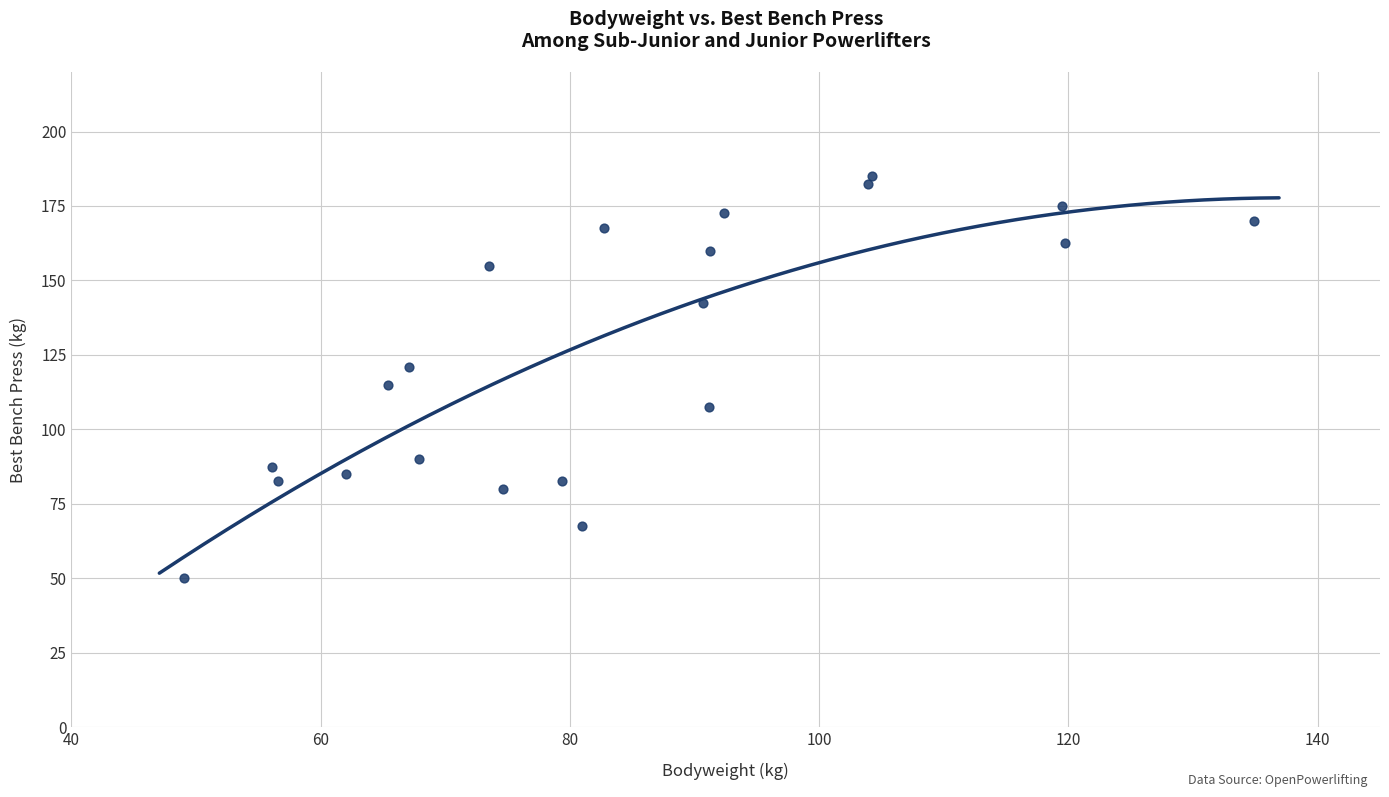

What is the range of X values (max minus min)?

85.9